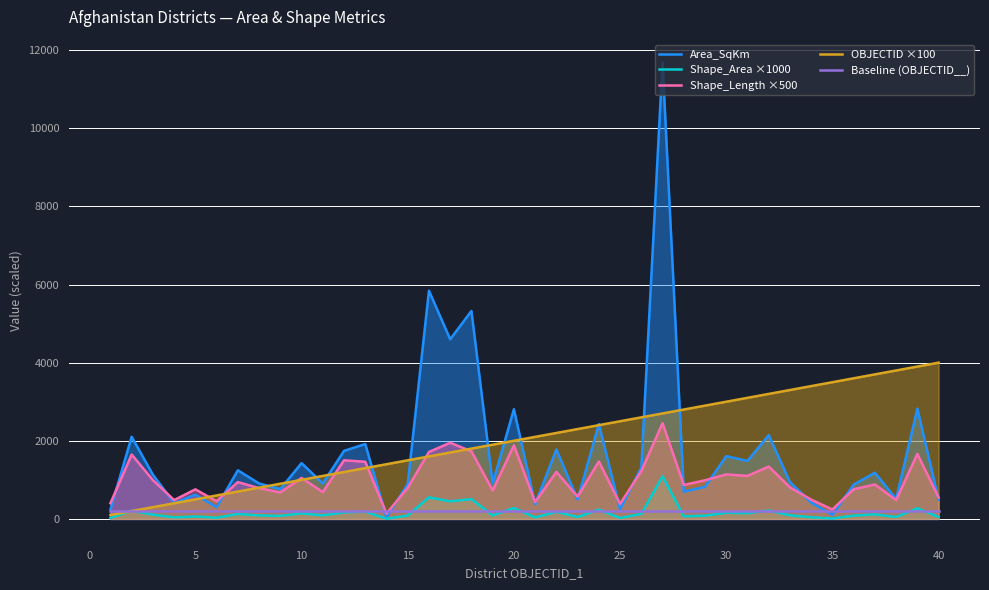

Does the chart display data point markers on the line(s)?

No